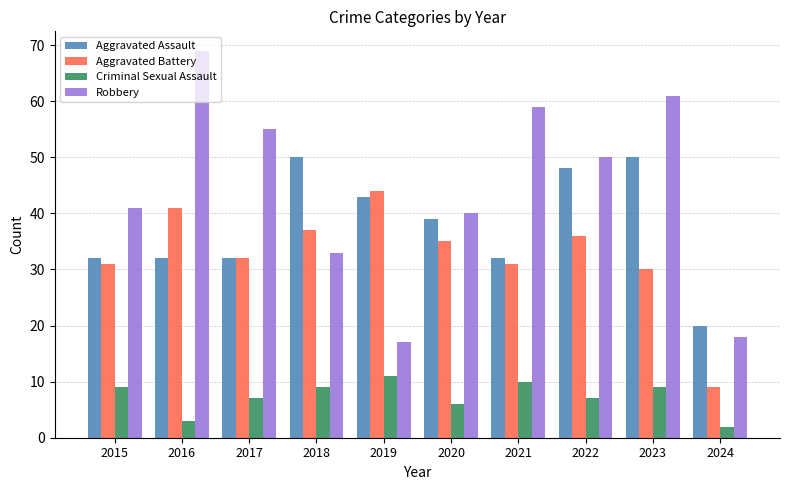

How many Criminal Sexual Assault values are between 6 and 9?

6